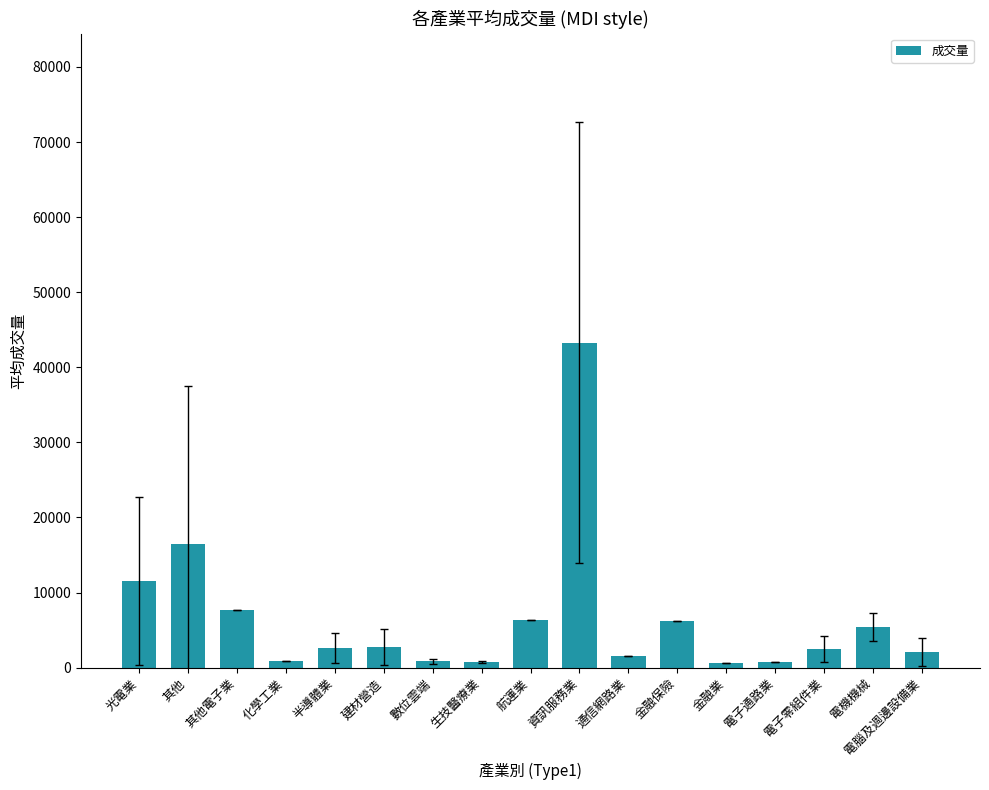

Is it true that the value at 資訊服務業 is 43279.3?

True